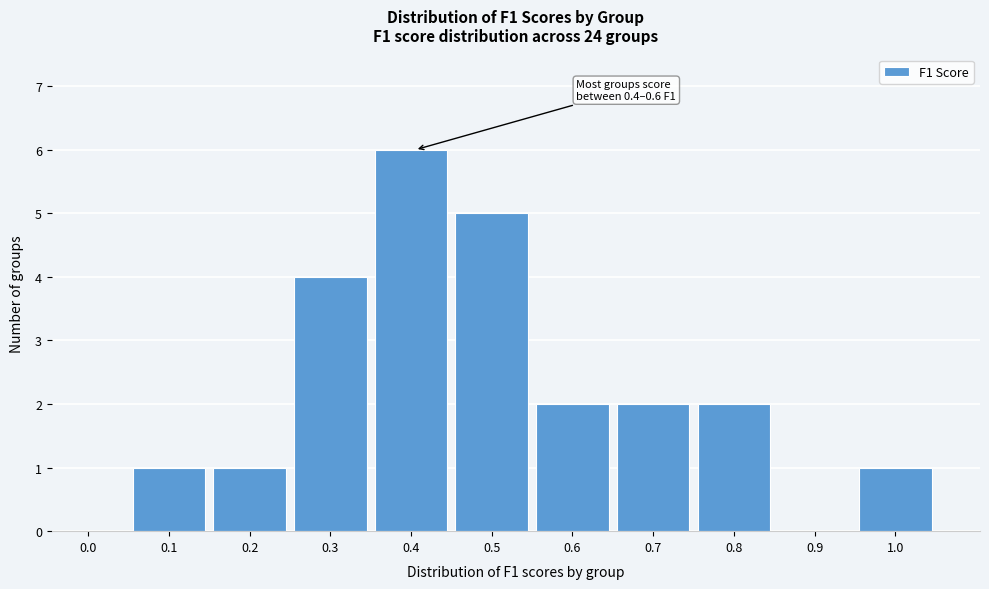

Reading left to right, what are all the values shown in this chart?

0.0=0	0.1=1	0.2=1	0.3=4	0.4=6	0.5=5	0.6=2	0.7=2	0.8=2	0.9=0	1.0=1